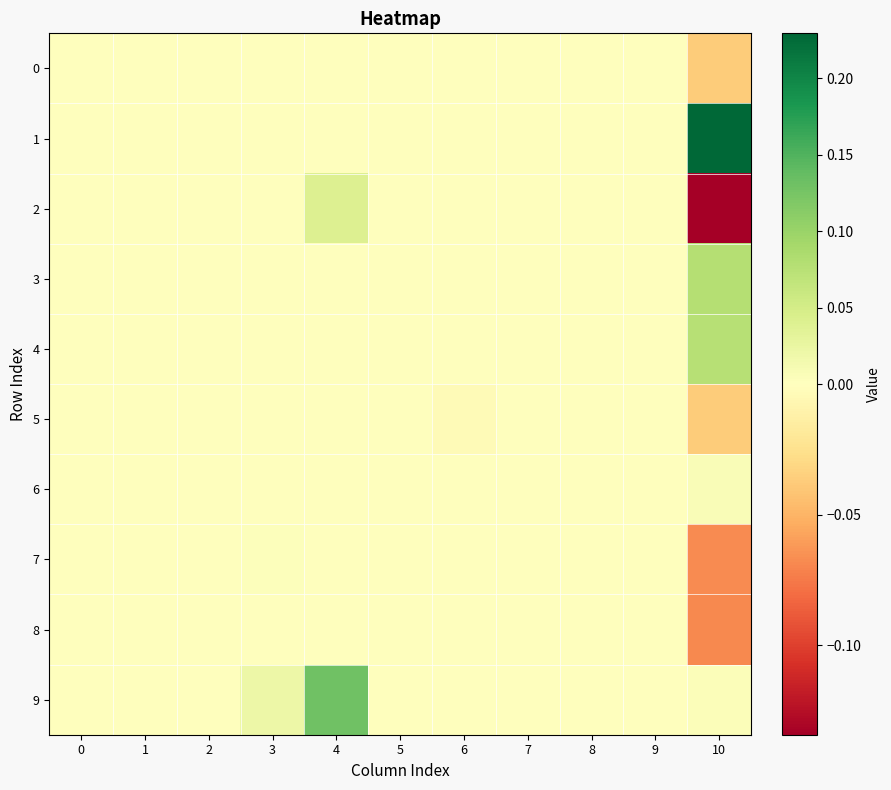

Which series has the widest spread of values?

1